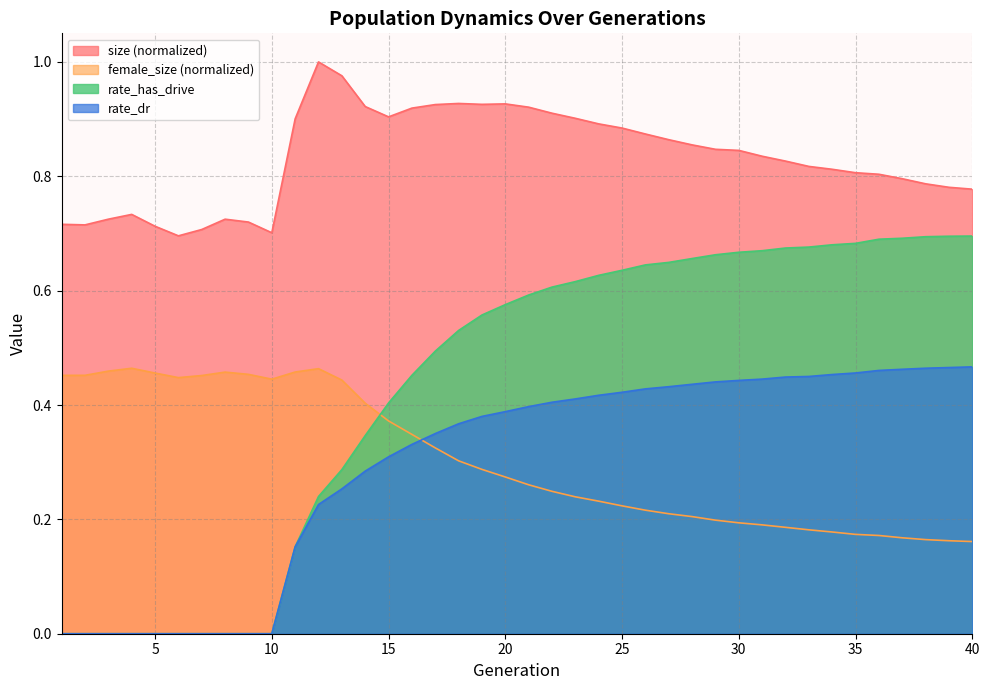

True or false: female_size and rate_has_drive cross at least once.

True